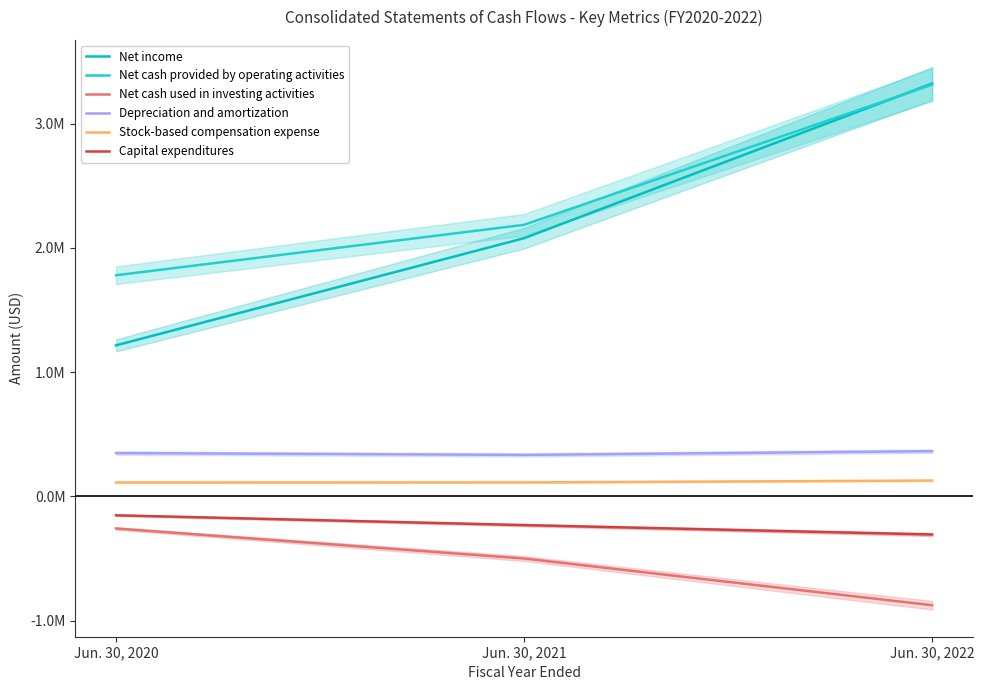

What is the total value across all series at Jun. 30, 2020?

3041756